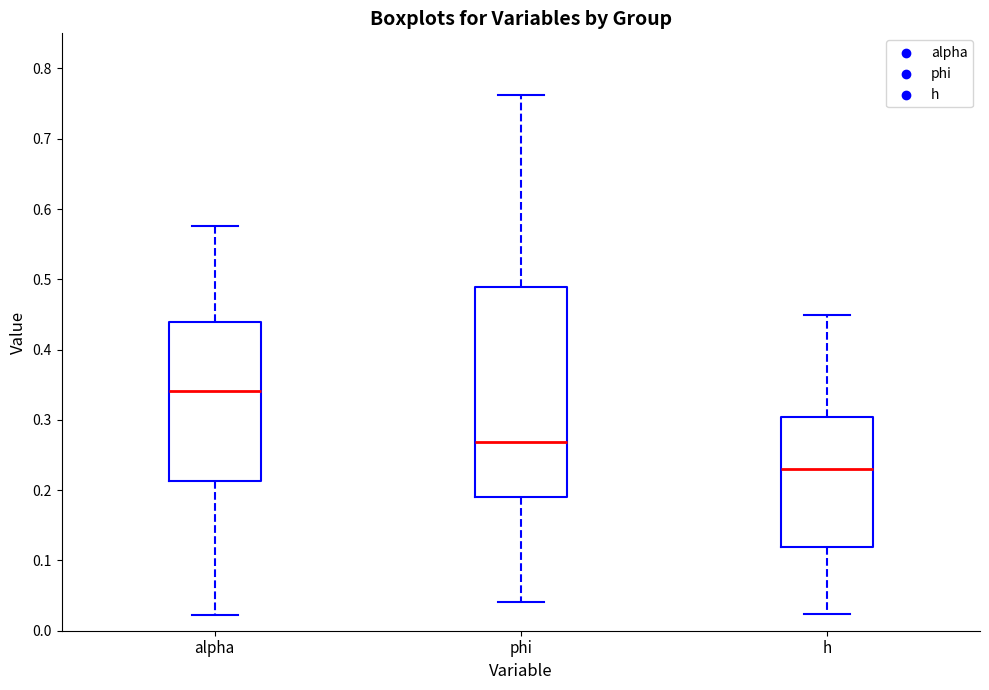

Reading left to right, read every box against the y-axis: the position of its median line, the range the box covers, and the ends of its whiskers. The values are not printed on the chart, so give them approximately, as read against the axis.

alpha: median 0.34, box 0.21 to 0.44, whiskers 0.02 to 0.58
phi: median 0.27, box 0.19 to 0.49, whiskers 0.04 to 0.76
h: median 0.23, box 0.12 to 0.30, whiskers 0.02 to 0.45